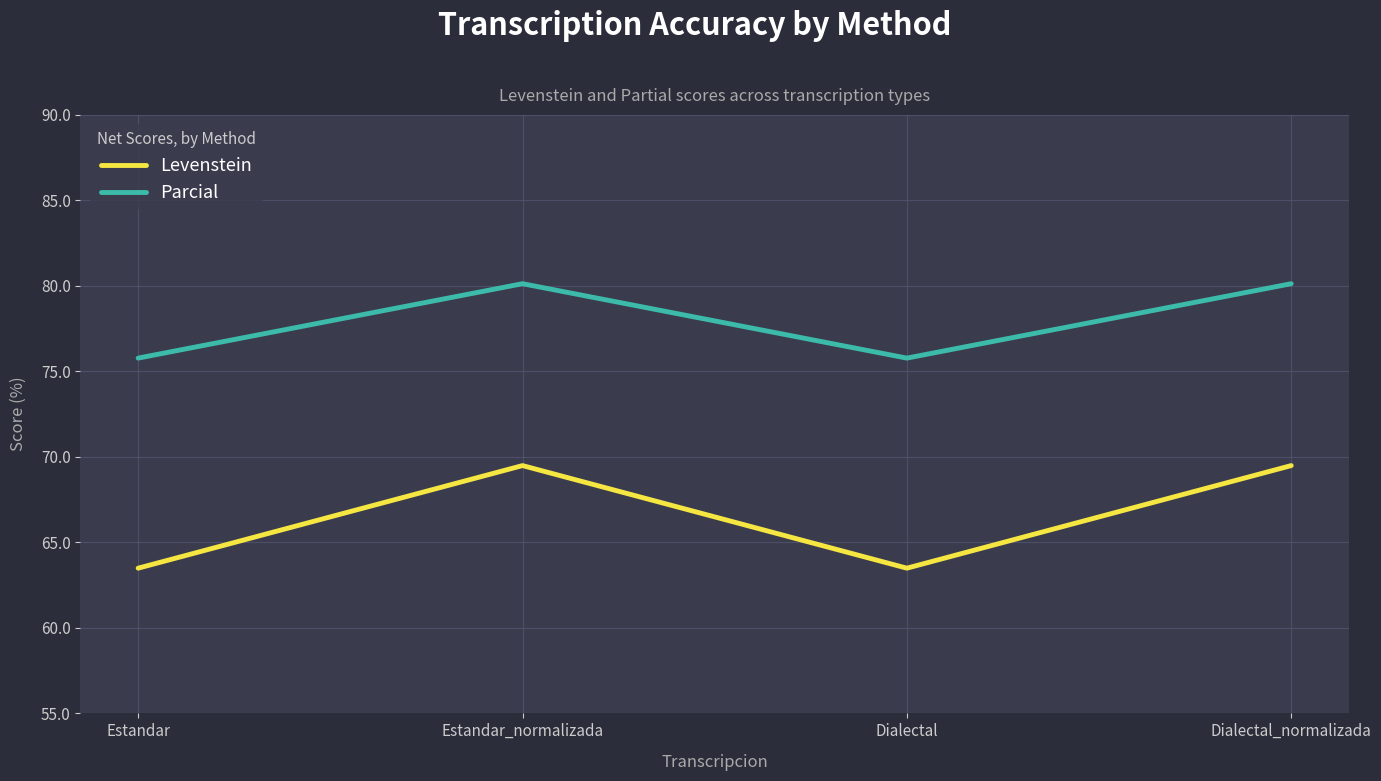

How many distinct data groups are displayed?

2